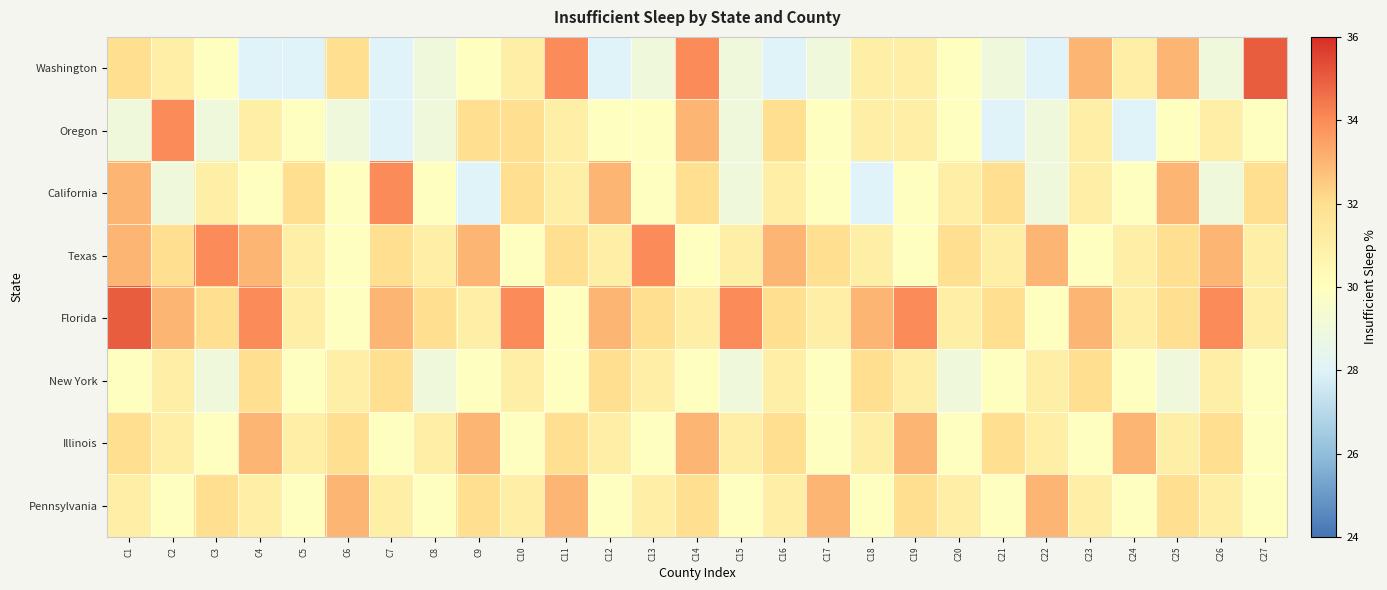

Which category has the highest value across all series?

C27